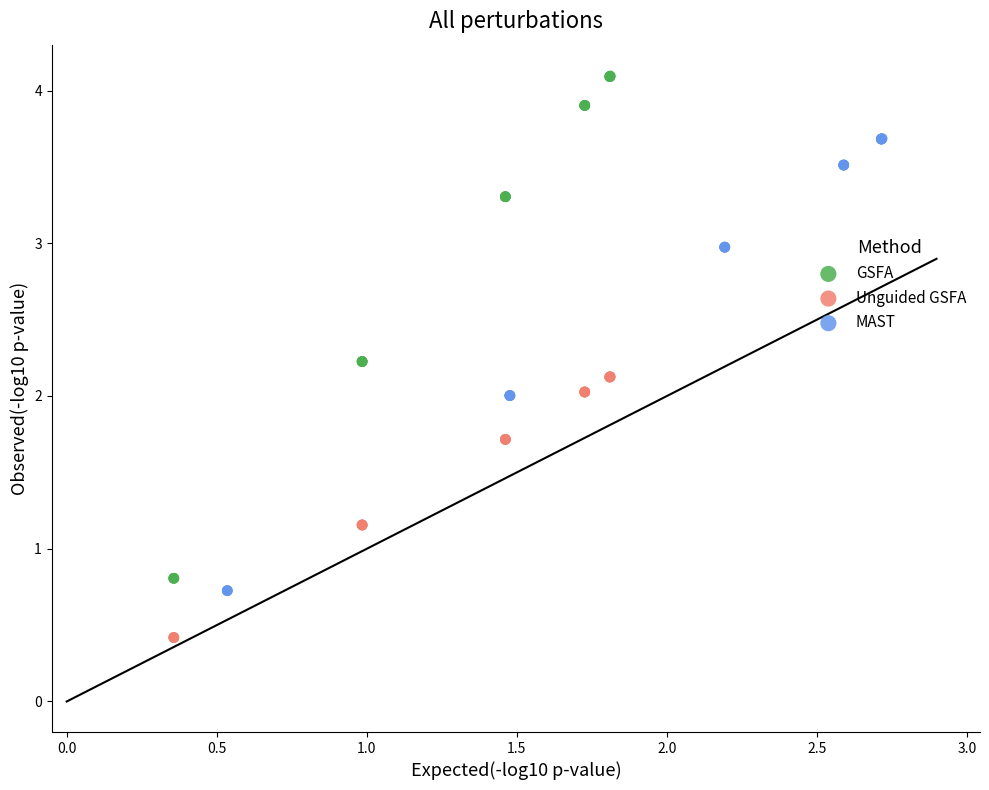

Which series reaches the maximum Y coordinate?

GSFA